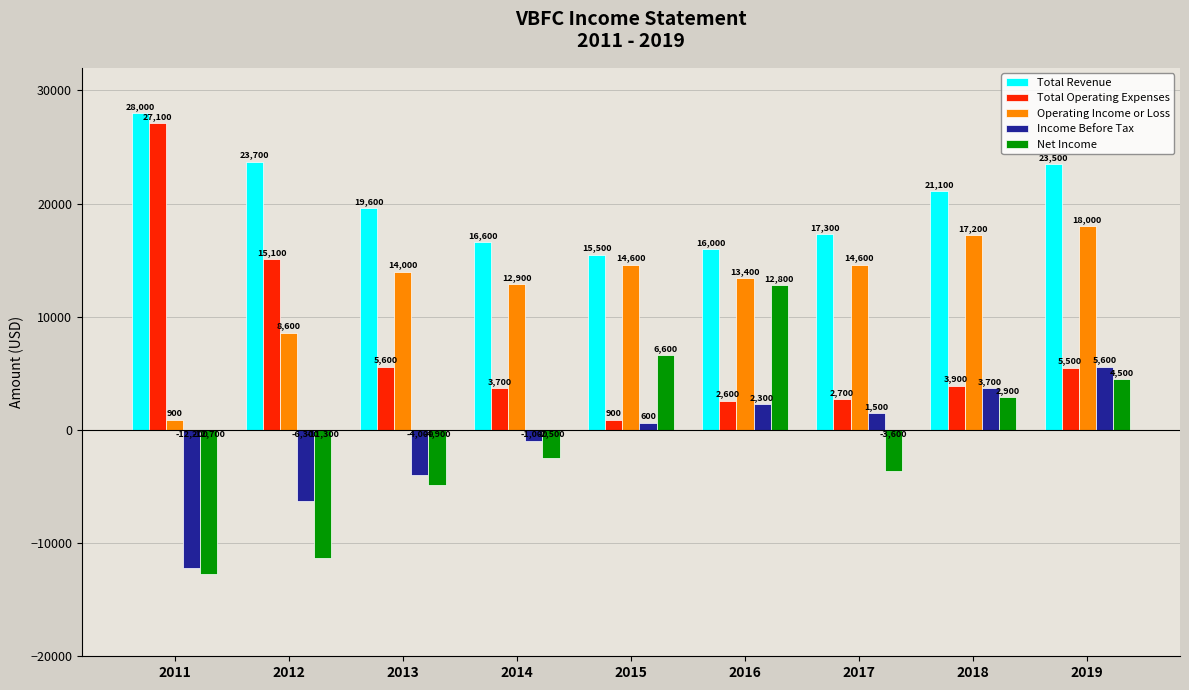

Rank the series by their maximum value, from lowest to highest.

Income Before Tax, Net Income, Operating Income or Loss, Total Operating Expenses, Total Revenue